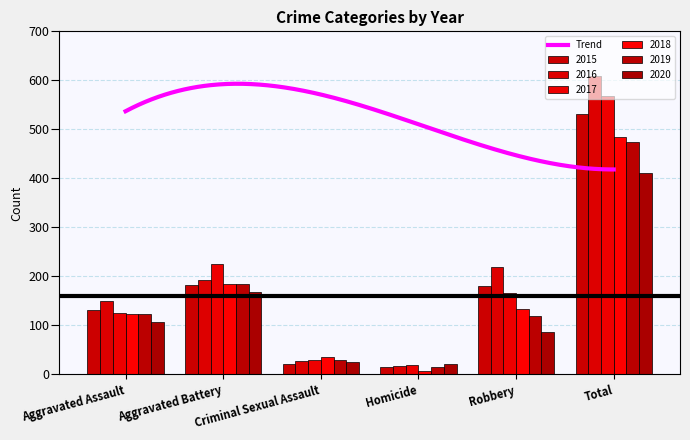

What is the sum of all 2017 values?

1136